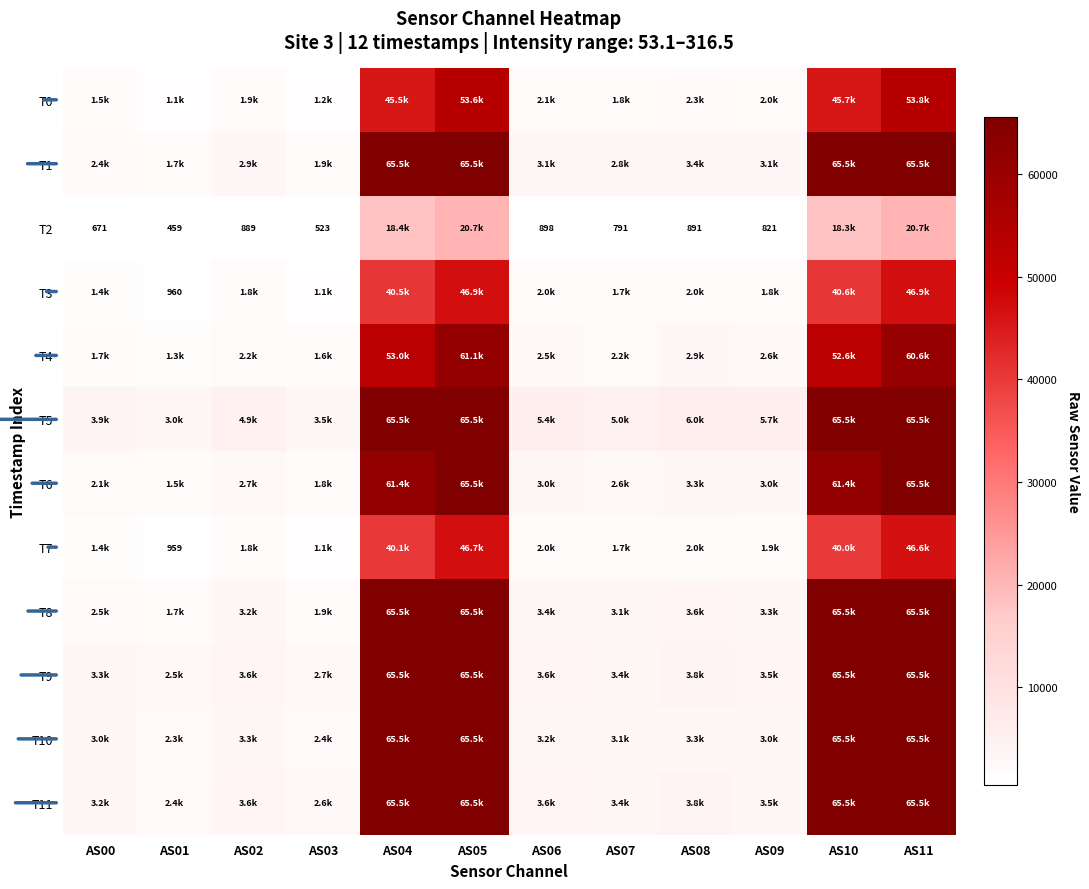

The T7 series shows 1283 at AS01. True or false?

False